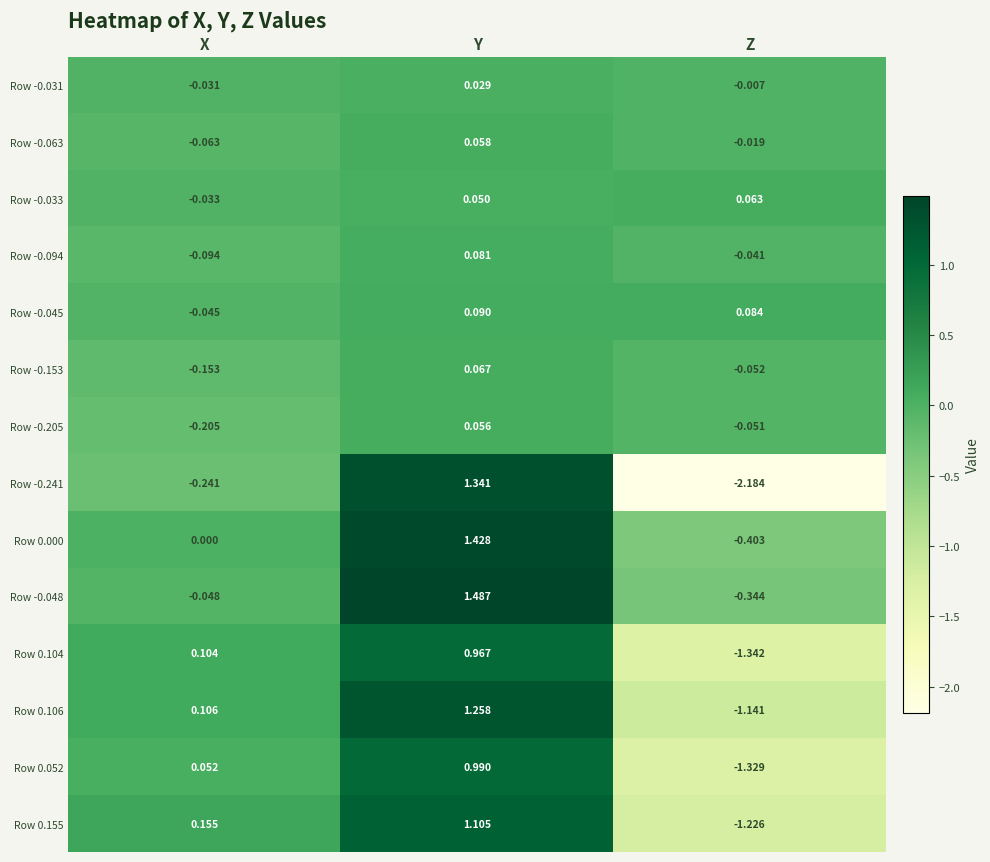

Rank the categories by Row 0.106 value from lowest to highest.

Z, X, Y